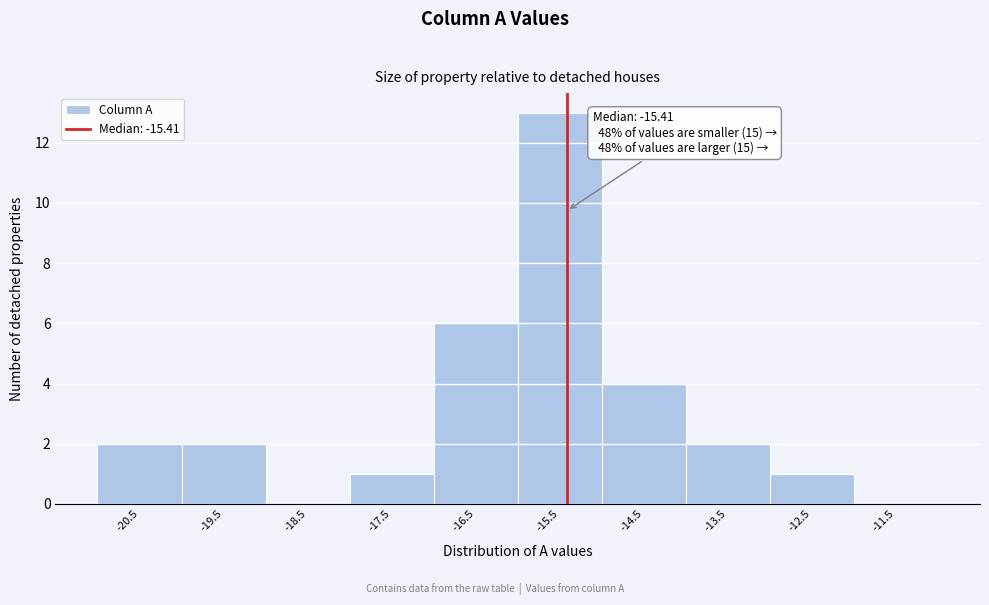

Which range on the x-axis has the tallest bar?

-16 to -15